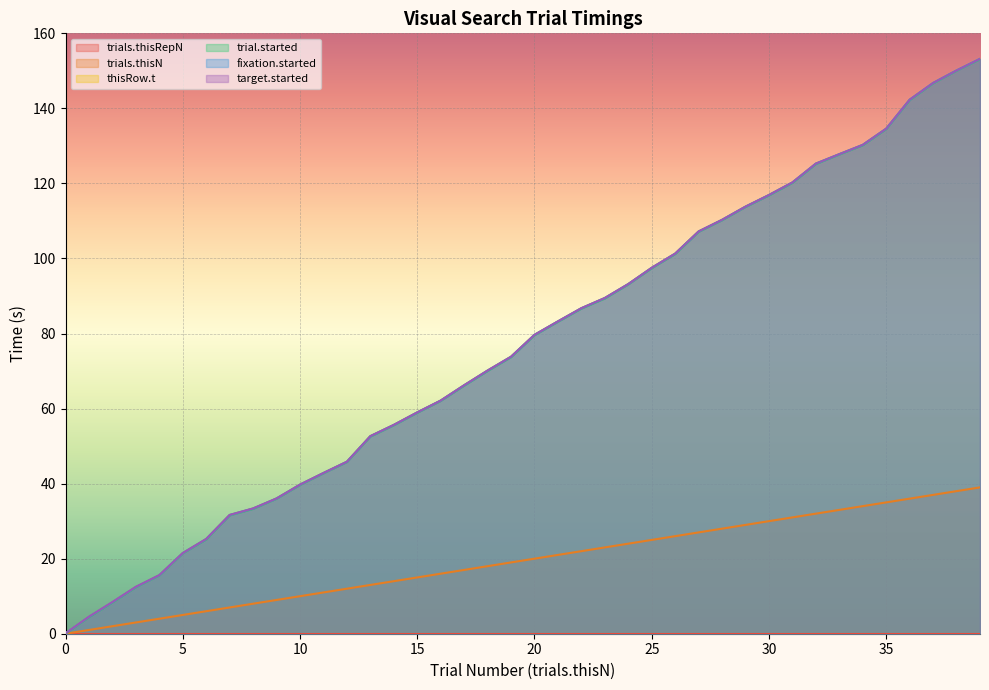

True or false: trial.started has more than 2 points higher than both neighbors.

False